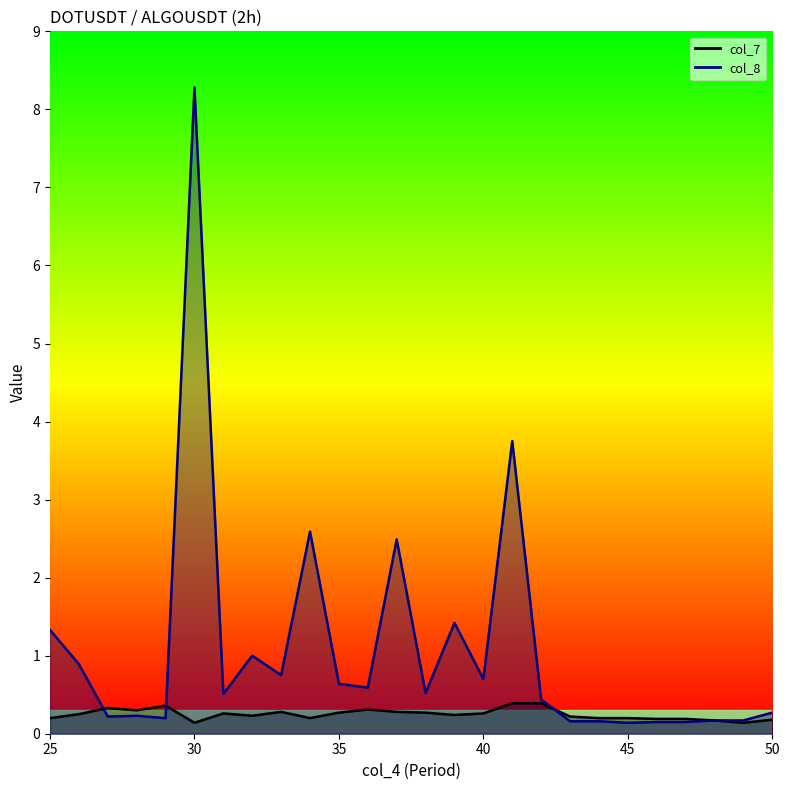

Reading left to right, what are all the values shown in this chart?

col_7: 25=0.2	26=0.2	27=0.3	28=0.3	29=0.4	30=0.1	31=0.3	32=0.2	33=0.3	34=0.2	35=0.3	36=0.3	37=0.3	38=0.3	39=0.2	40=0.3	41=0.4	42=0.4	43=0.2	44=0.2	45=0.2	46=0.2	47=0.2	48=0.2	49=0.1	50=0.2
col_8: 25=1.3	26=0.9	27=0.2	28=0.2	29=0.2	30=8.3	31=0.5	32=1.0	33=0.8	34=2.6	35=0.6	36=0.6	37=2.5	38=0.5	39=1.4	40=0.7	41=3.8	42=0.4	43=0.2	44=0.2	45=0.1	46=0.1	47=0.1	48=0.2	49=0.2	50=0.3